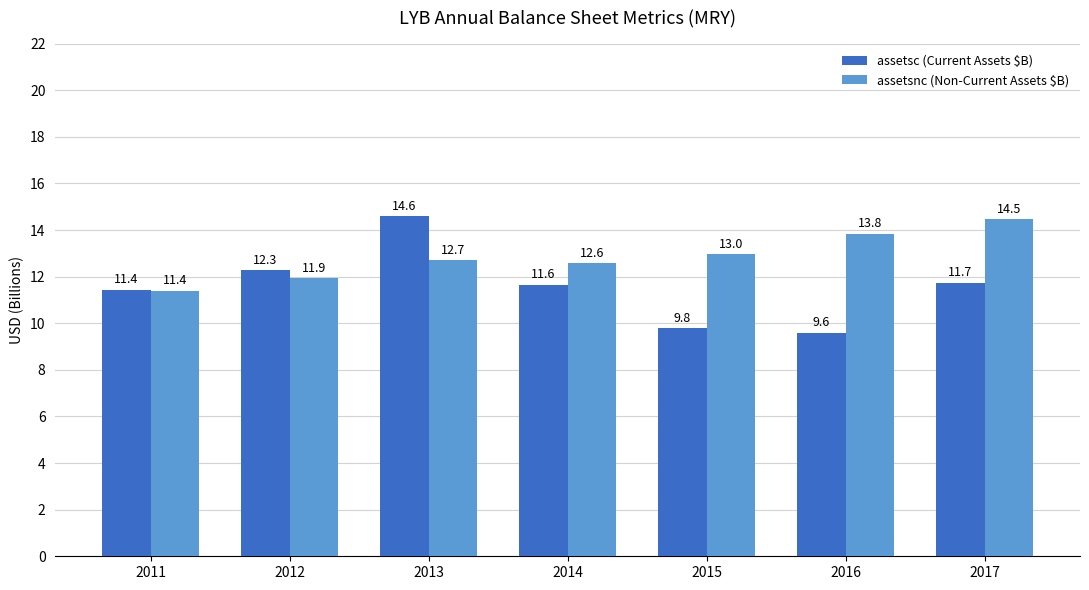

The assetsnc (Non-Current Assets $B) series shows 12.6 at 2014. True or false?

True